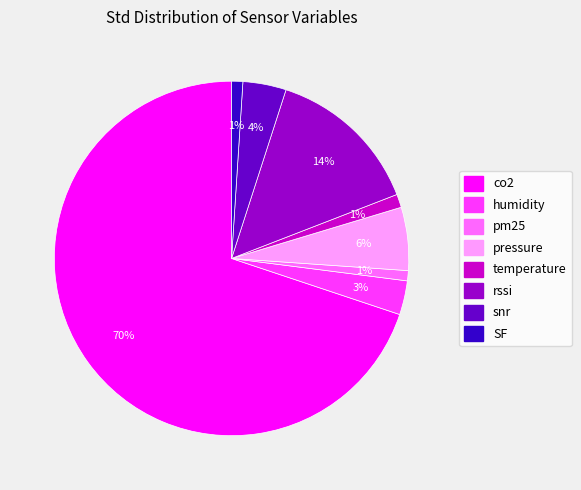

To the nearest percent, what is the difference between the largest and smallest slice percentages?

69%